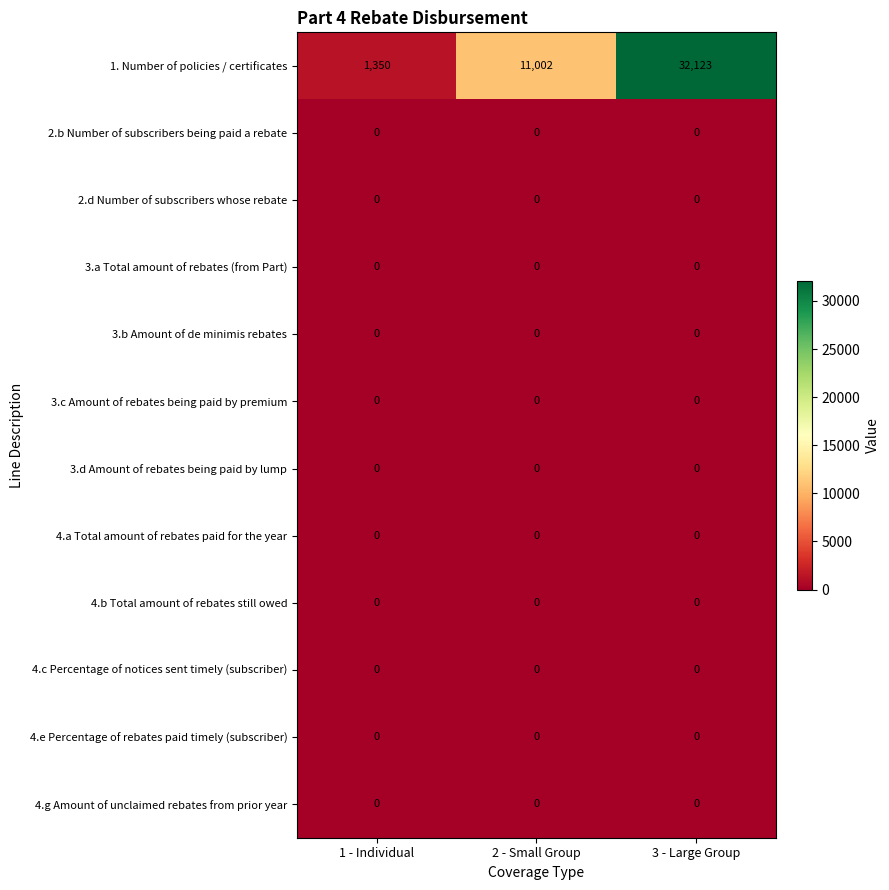

At how many categories does at least one series exceed 6911?

2